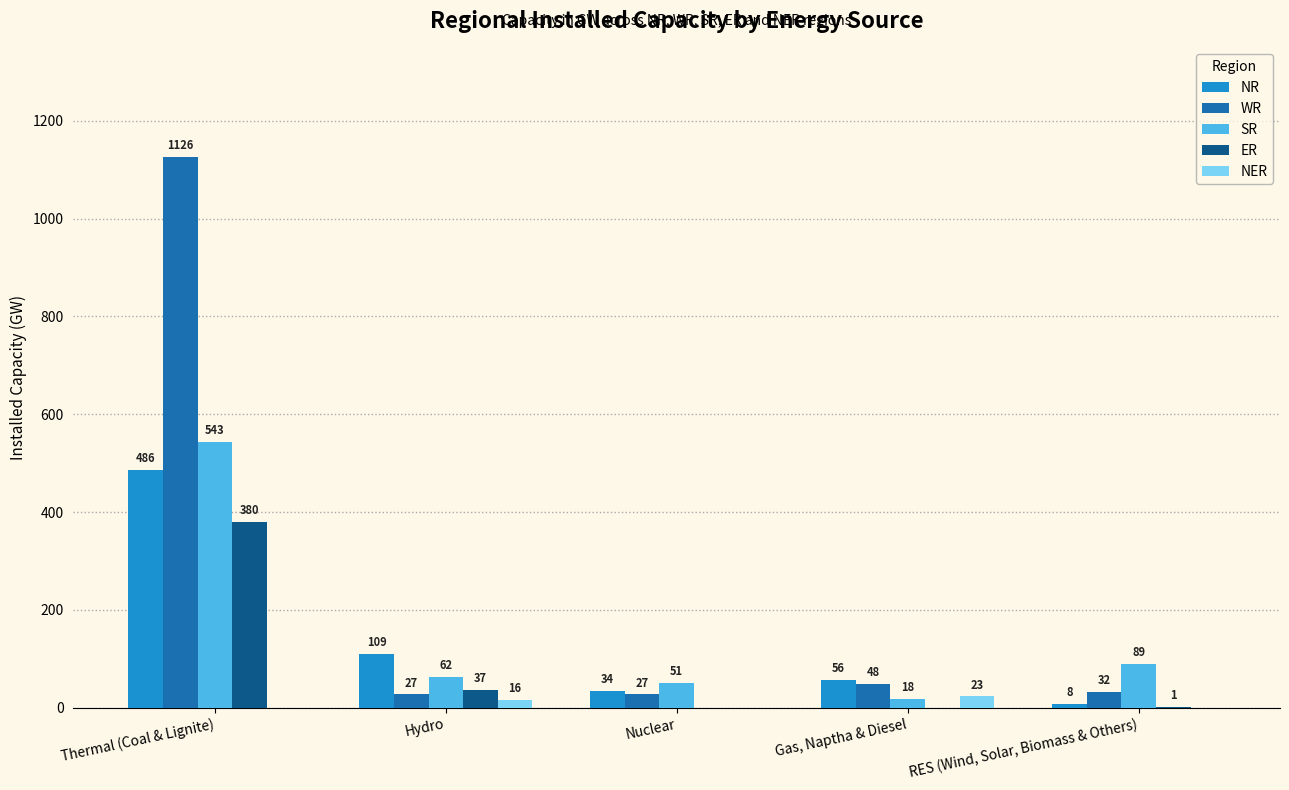

Which series has the largest total across all categories?

WR